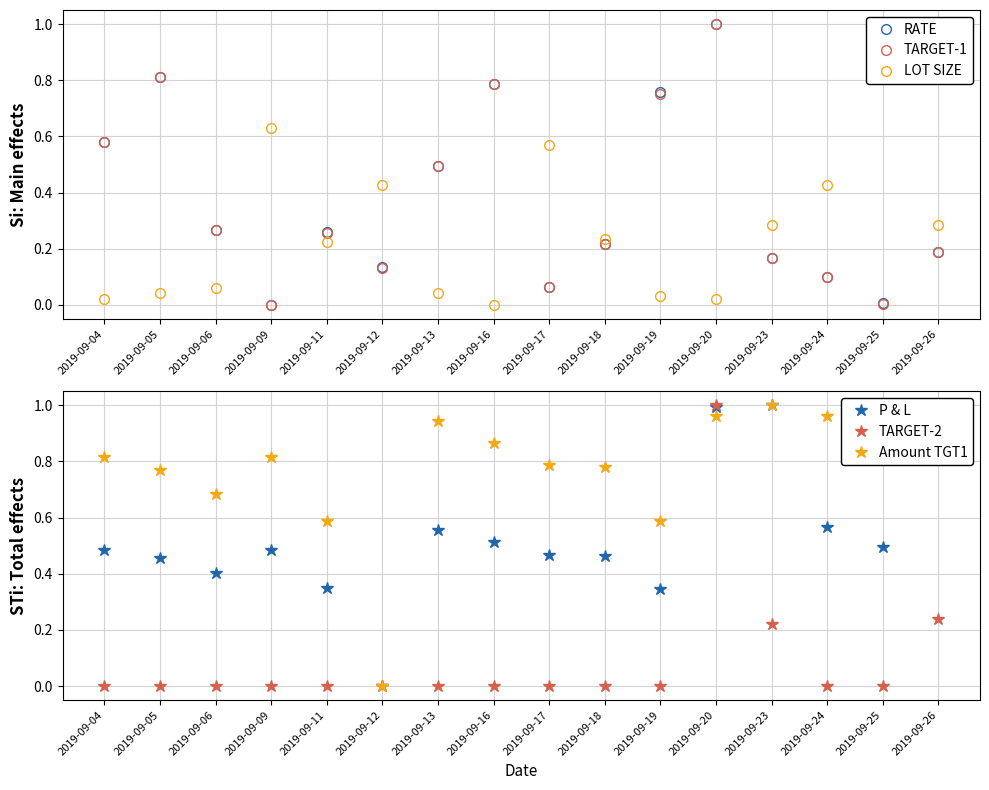

What is the value of the LOT SIZE point at the 14th from the left?

0.4